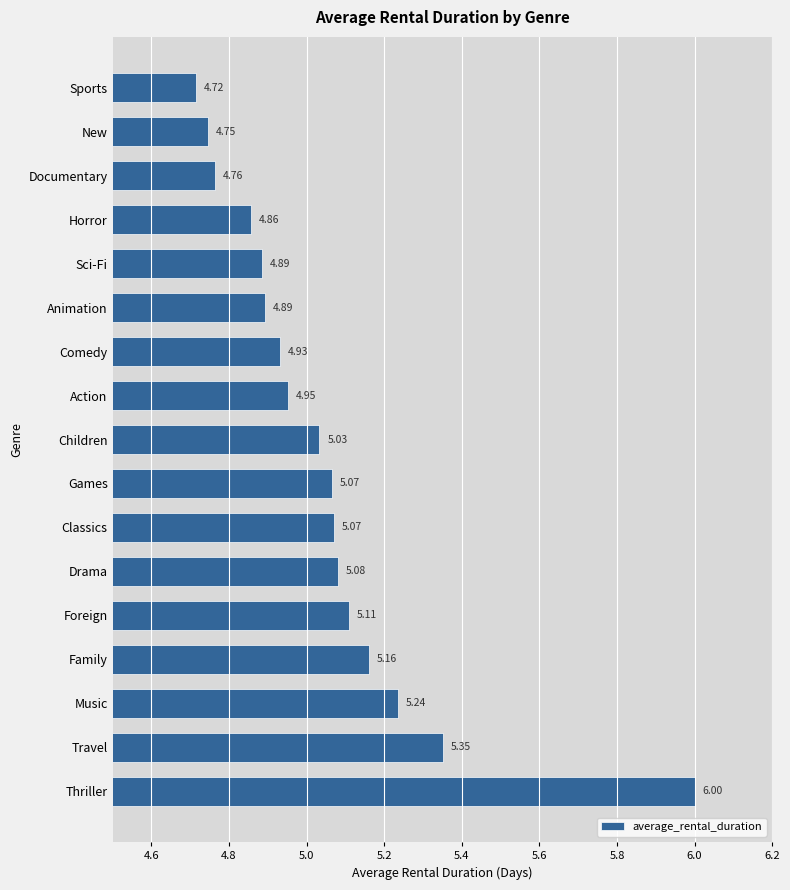

Which category has the highest value across all series?

Thriller